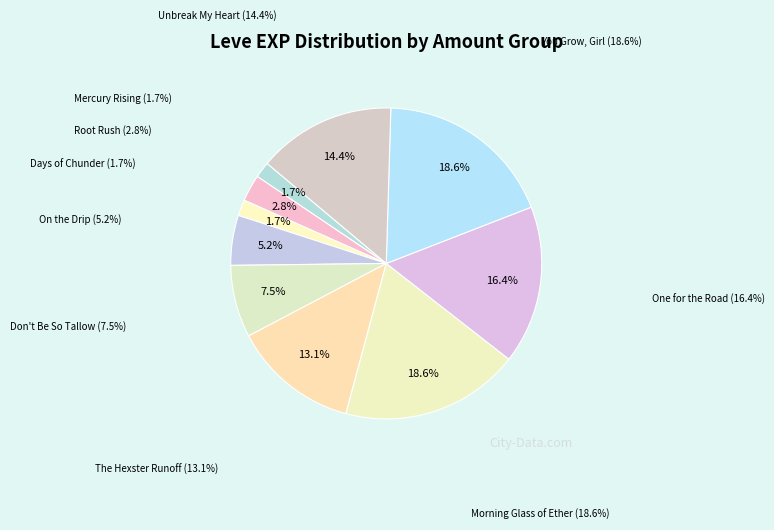

To the nearest percent, what percentage of the pie is One for the Road (3)?

16%